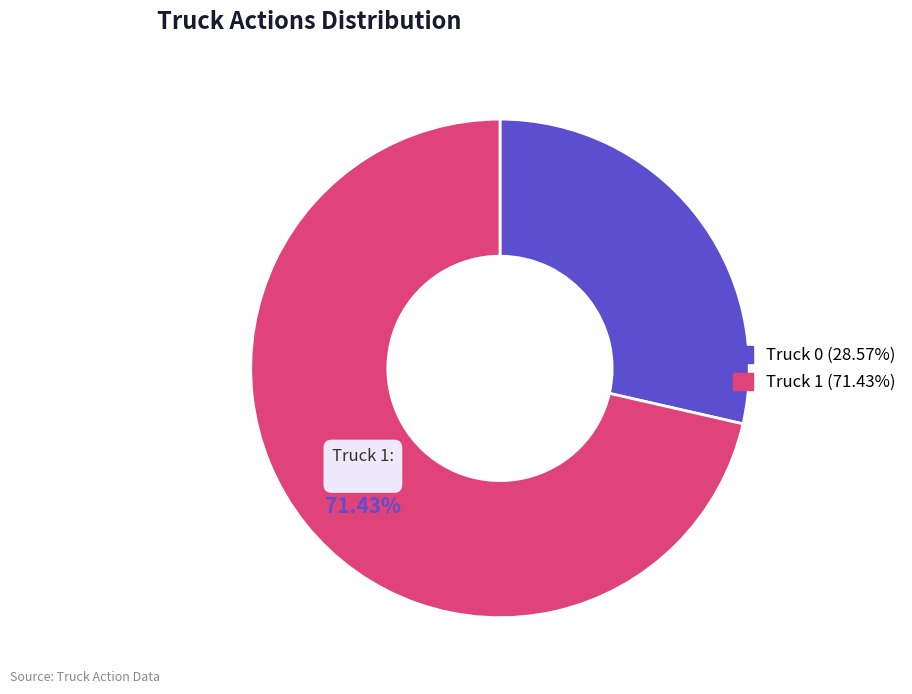

What is the largest slice in the pie chart?

Truck 1